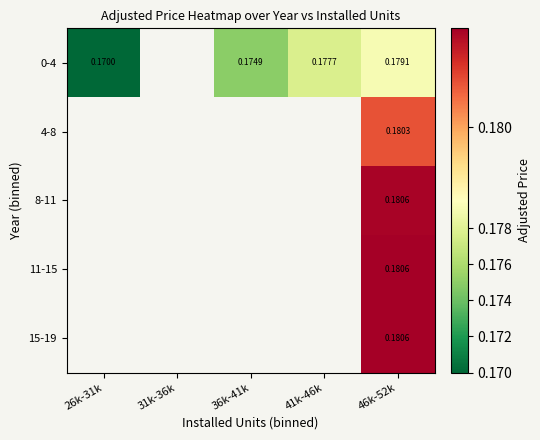

At which category does the chart reach its peak across all series?

46k-52k